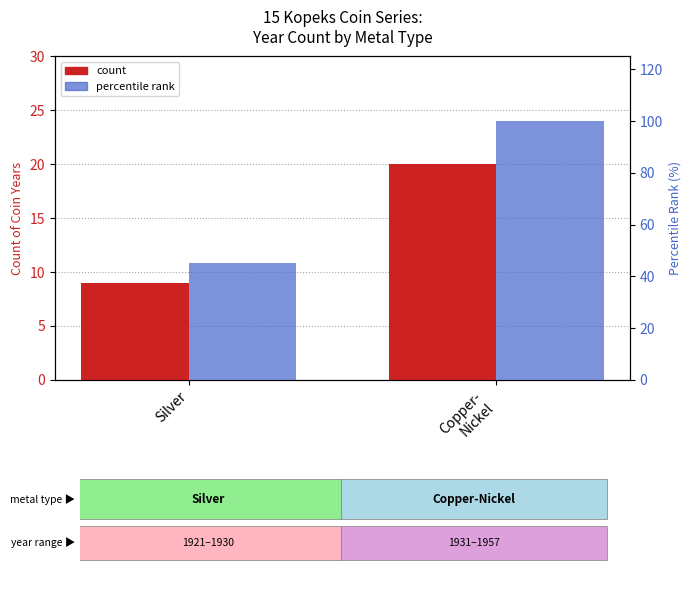

Which label corresponds to the smallest value in the chart?

Silver